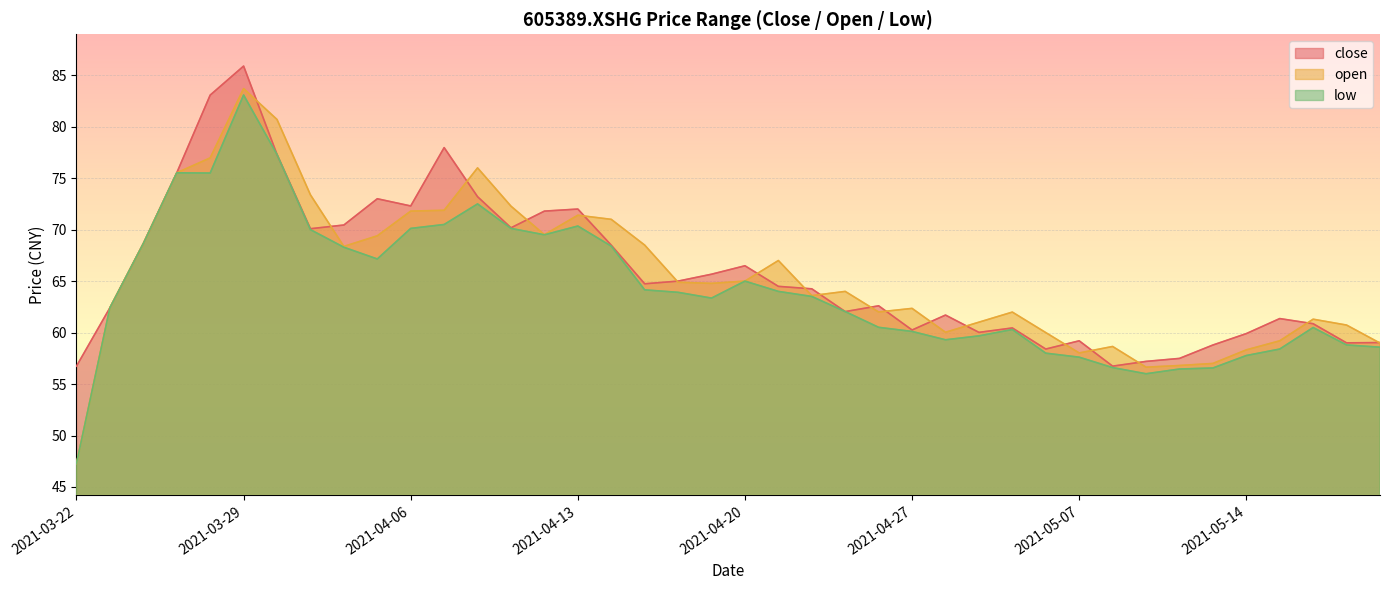

Between 2021-04-13 and 2021-04-22, which is larger?

2021-04-13